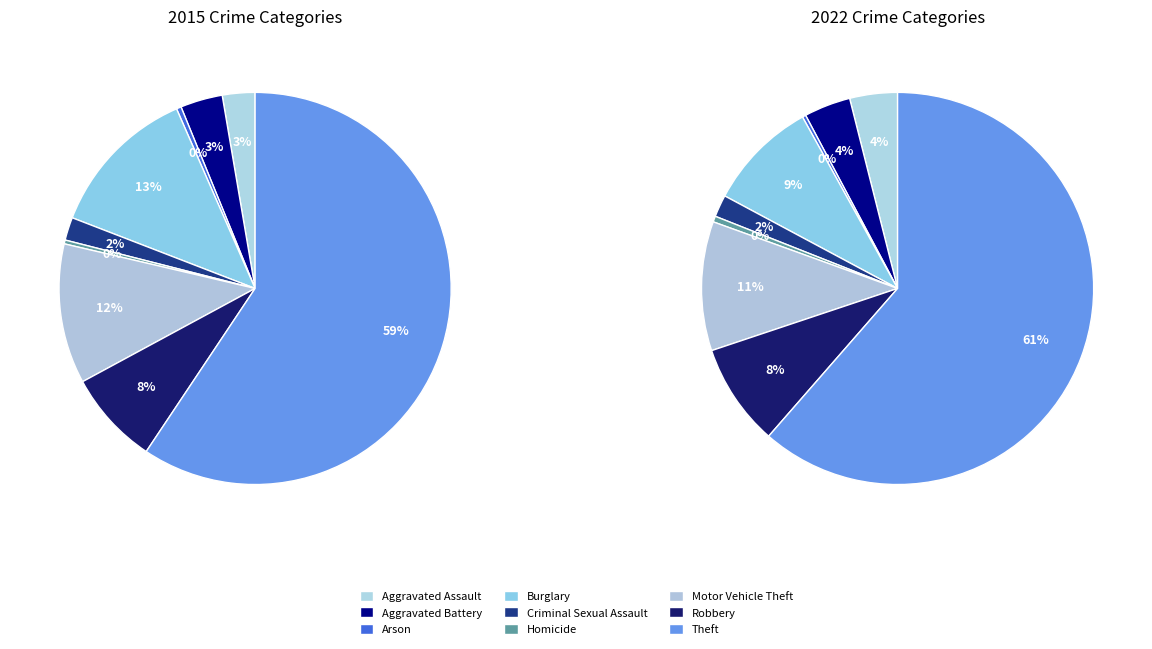

The Motor Vehicle Theft slice represents 12% of the pie. True or false?

True